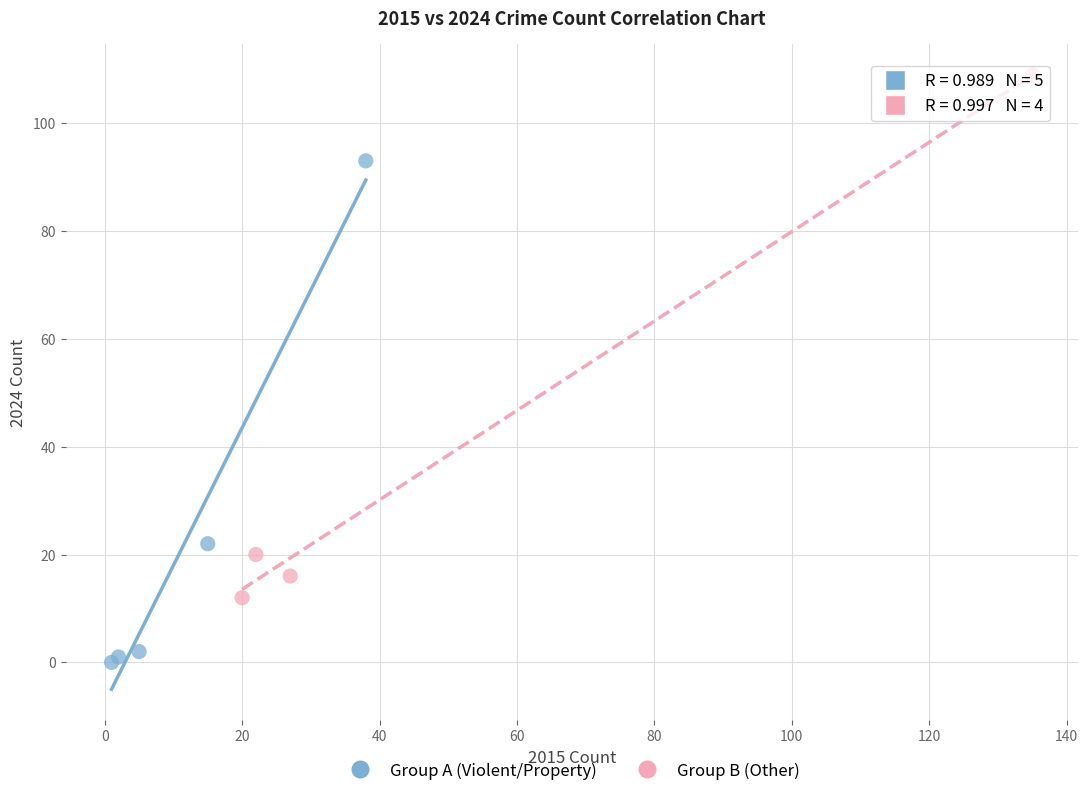

Which series has the widest spread of Y values?

Group B (Other)